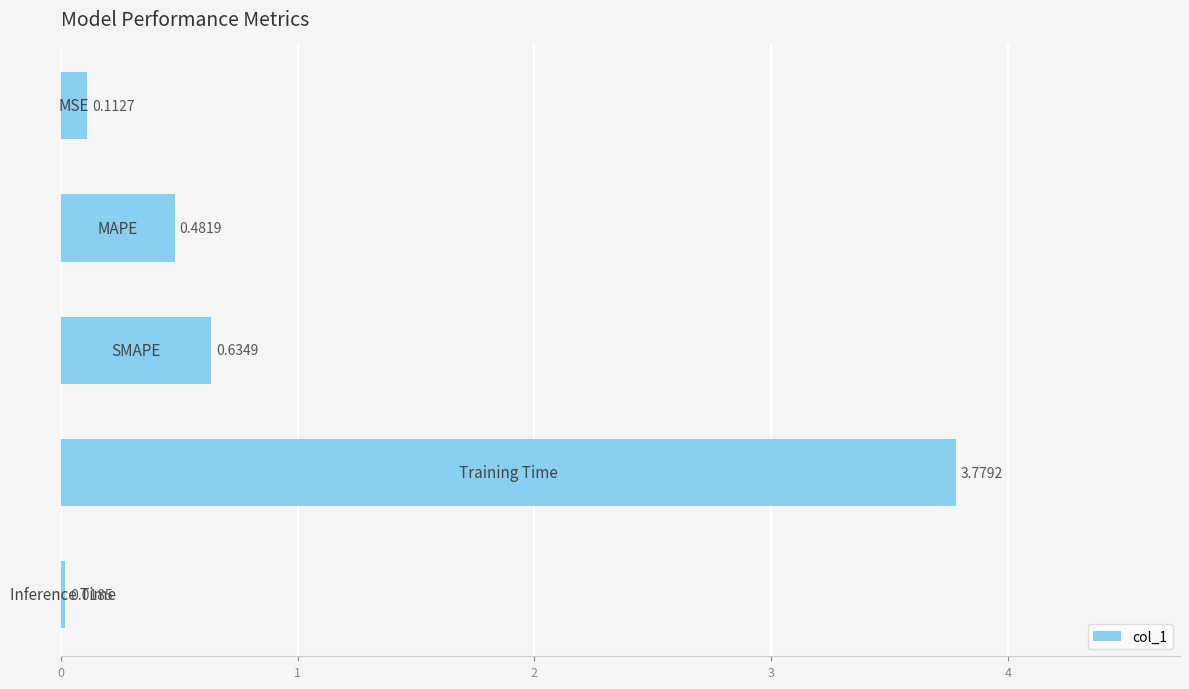

What is the average value?

1.0